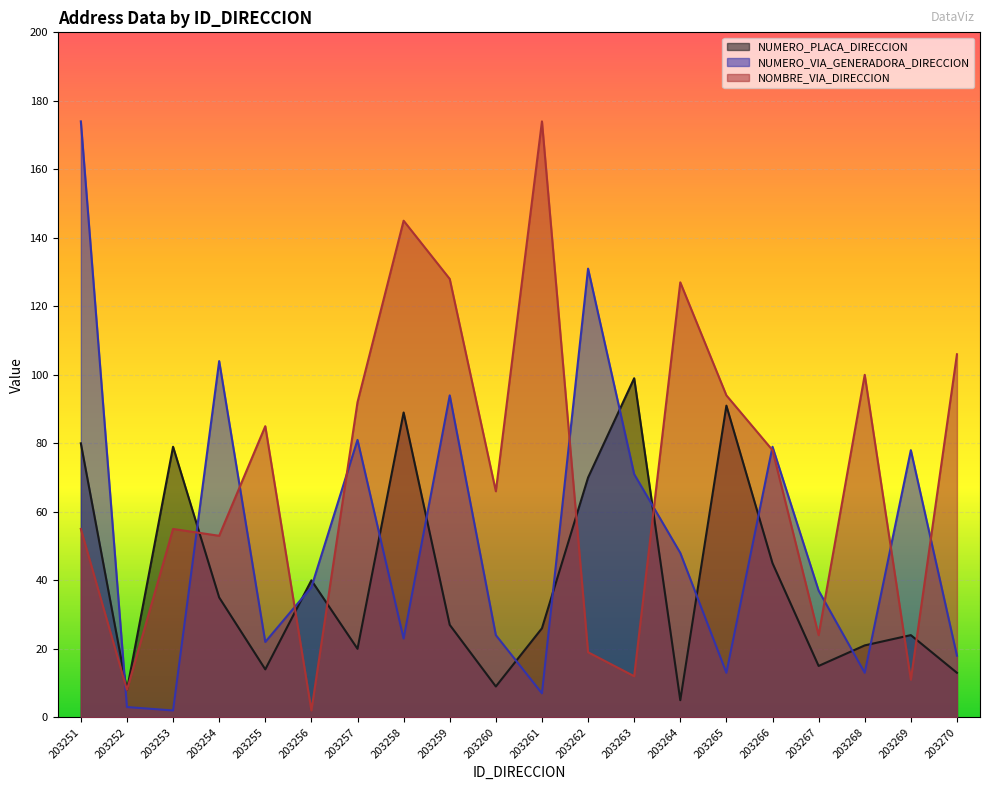

What is the value of the NOMBRE_VIA_DIRECCION point at the 10th from the left?

66